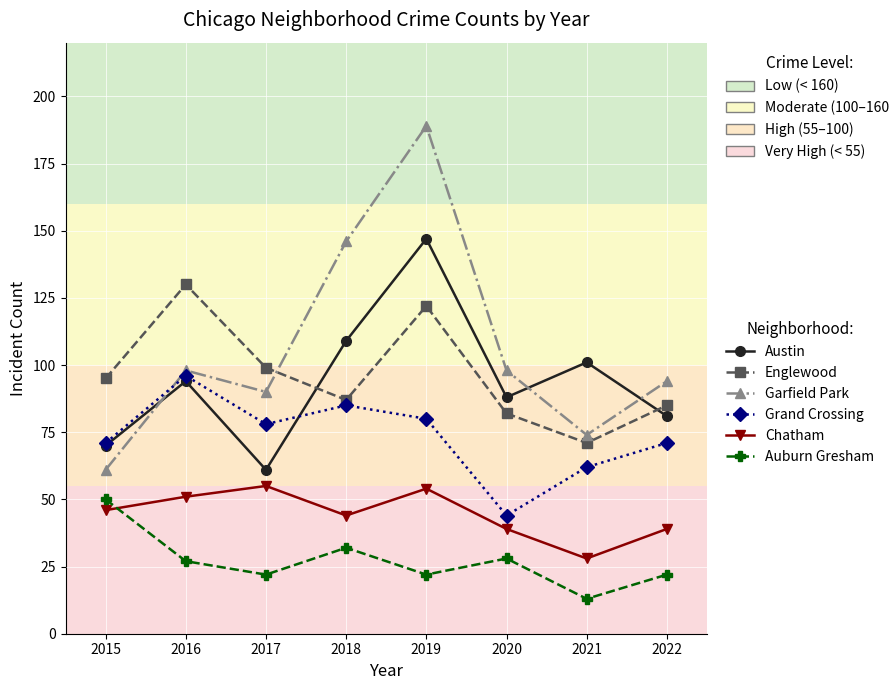

Reading left to right, what are all the values shown in this chart?

Austin: 70	94	61	109	147	88	101	81
Englewood: 95	130	99	87	122	82	71	85
Garfield Park: 61	98	90	146	189	98	74	94
Grand Crossing: 71	96	78	85	80	44	62	71
Chatham: 46	51	55	44	54	39	28	39
Auburn Gresham: 50	27	22	32	22	28	13	22